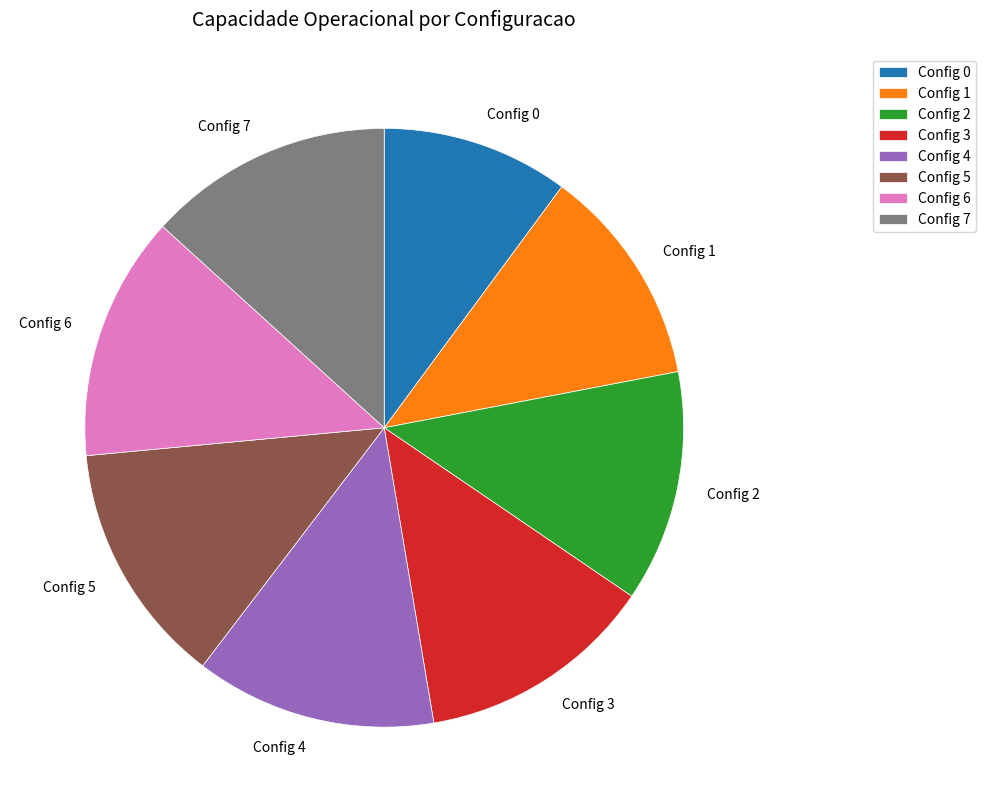

Which has a higher value, Config 0 or Config 7?

Config 7